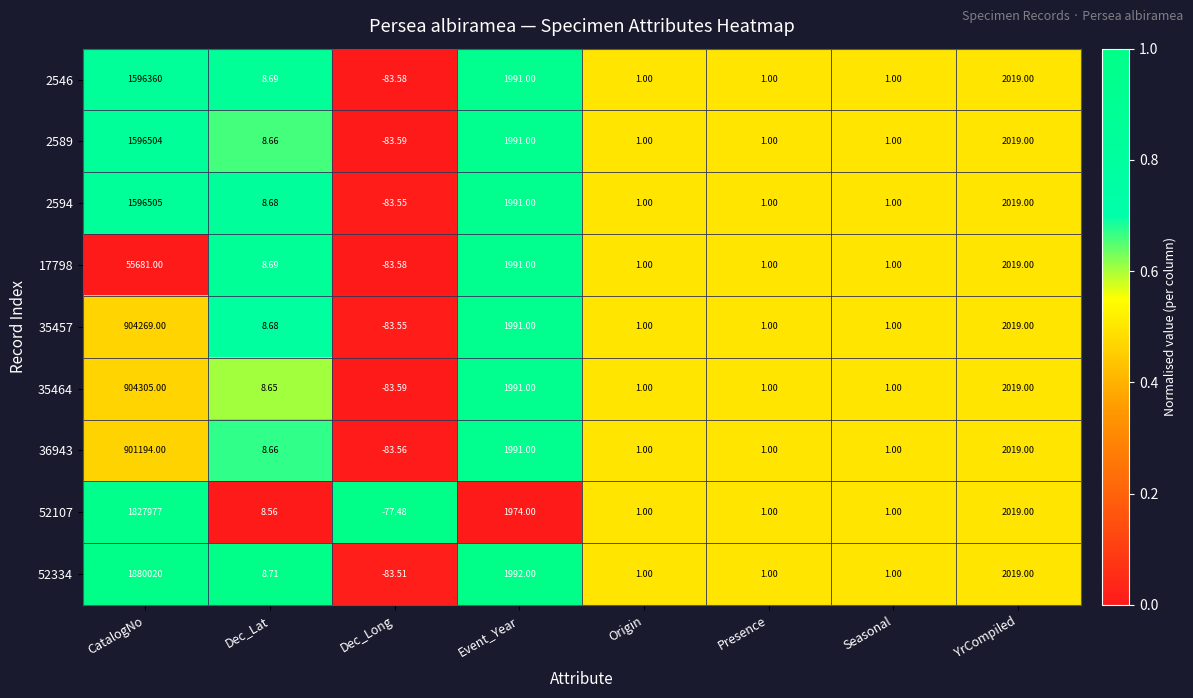

At which label is 2594 closest to 798210?

YrCompiled